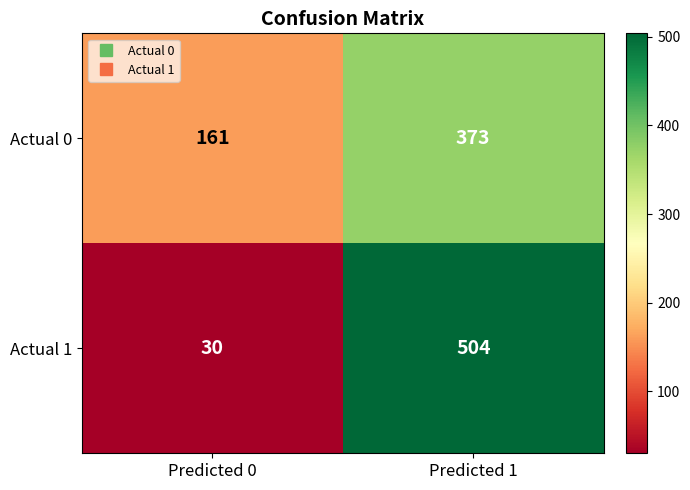

At which category is the sum across all series the highest?

Predicted 1